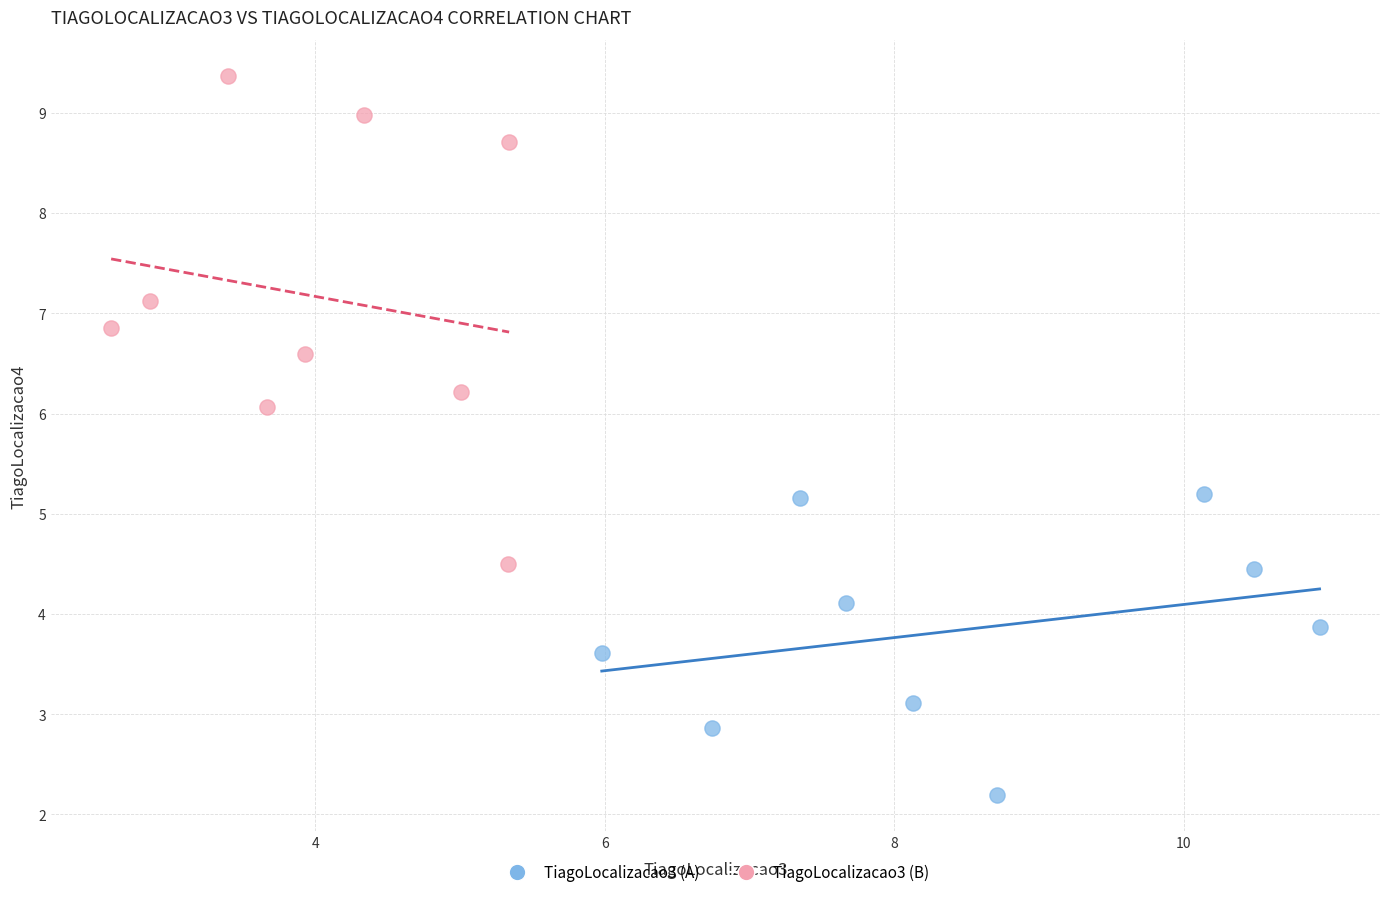

Which series has the widest spread of Y values?

TiagoLocalizacao3 (B)